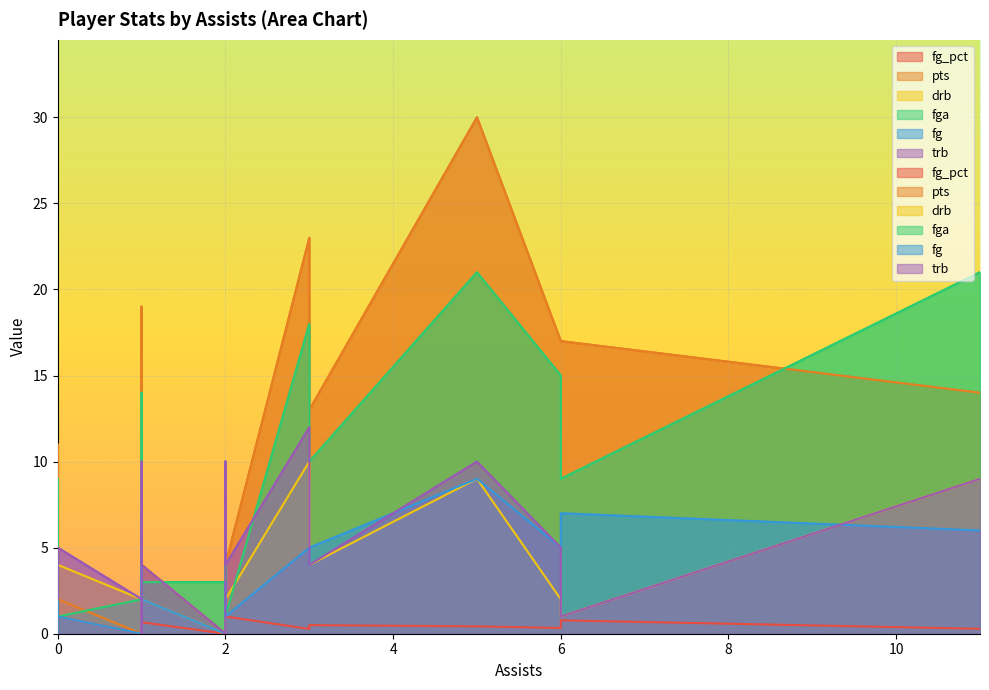

The fga series shows 21.0 at 11. True or false?

True